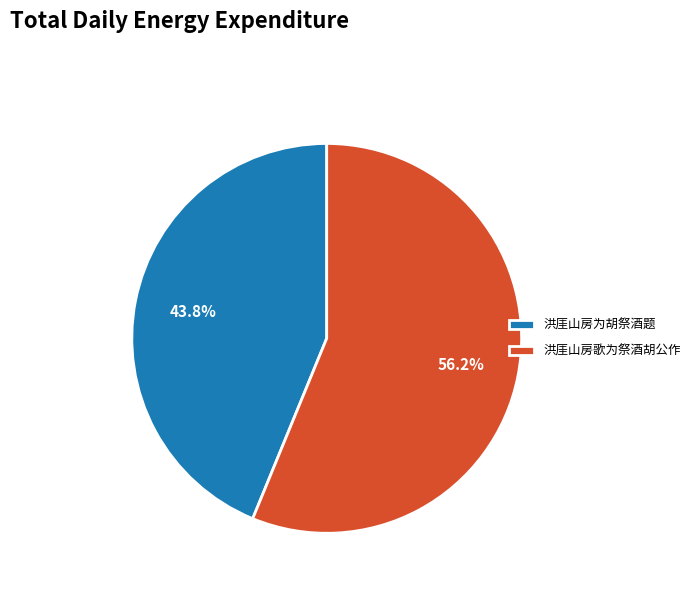

Which has a higher value, 洪厓山房为胡祭酒题 or 洪厓山房歌为祭酒胡公作?

洪厓山房歌为祭酒胡公作